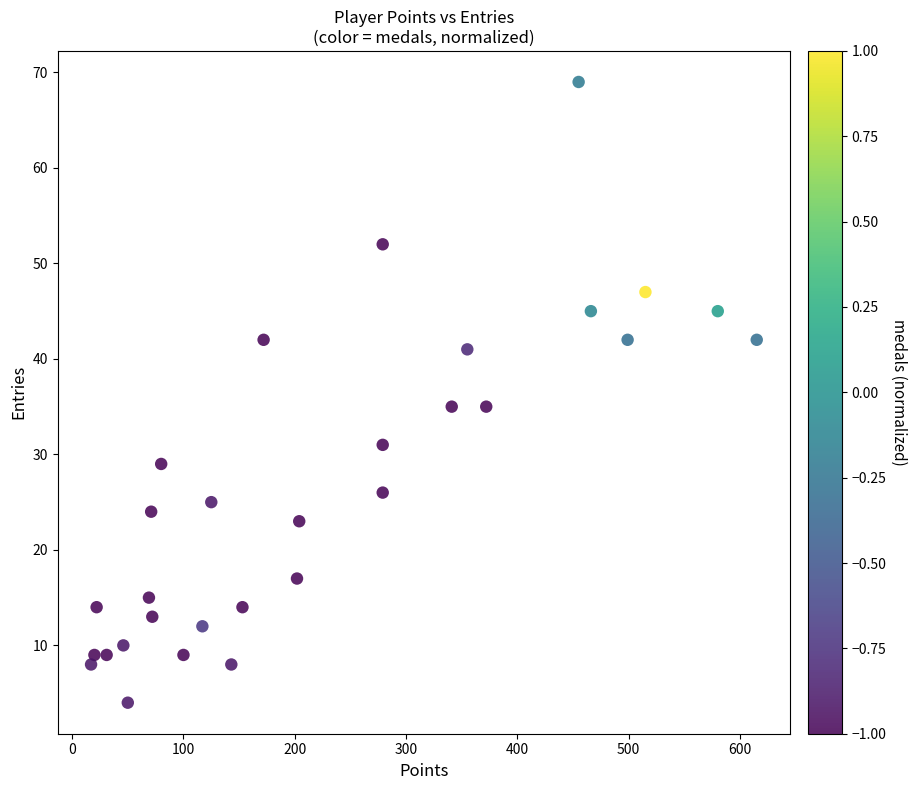

What is the range of X values (max minus min)?

598